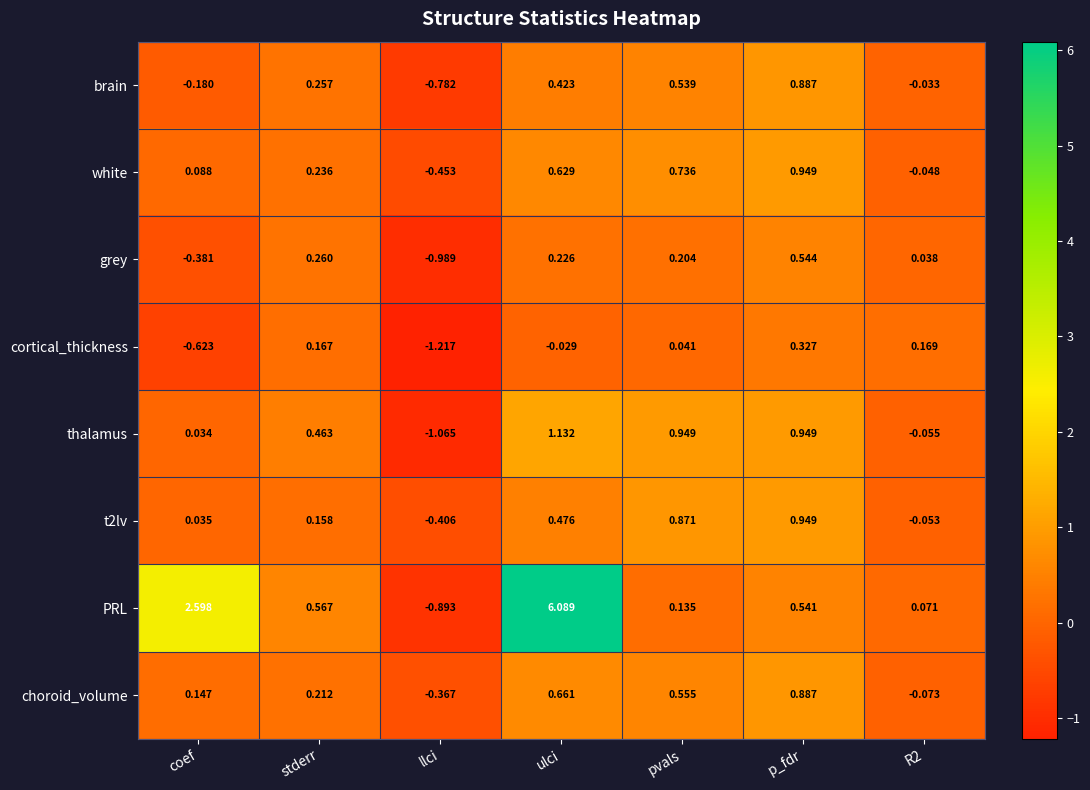

Where is thalamus nearest to the value 0?

coef